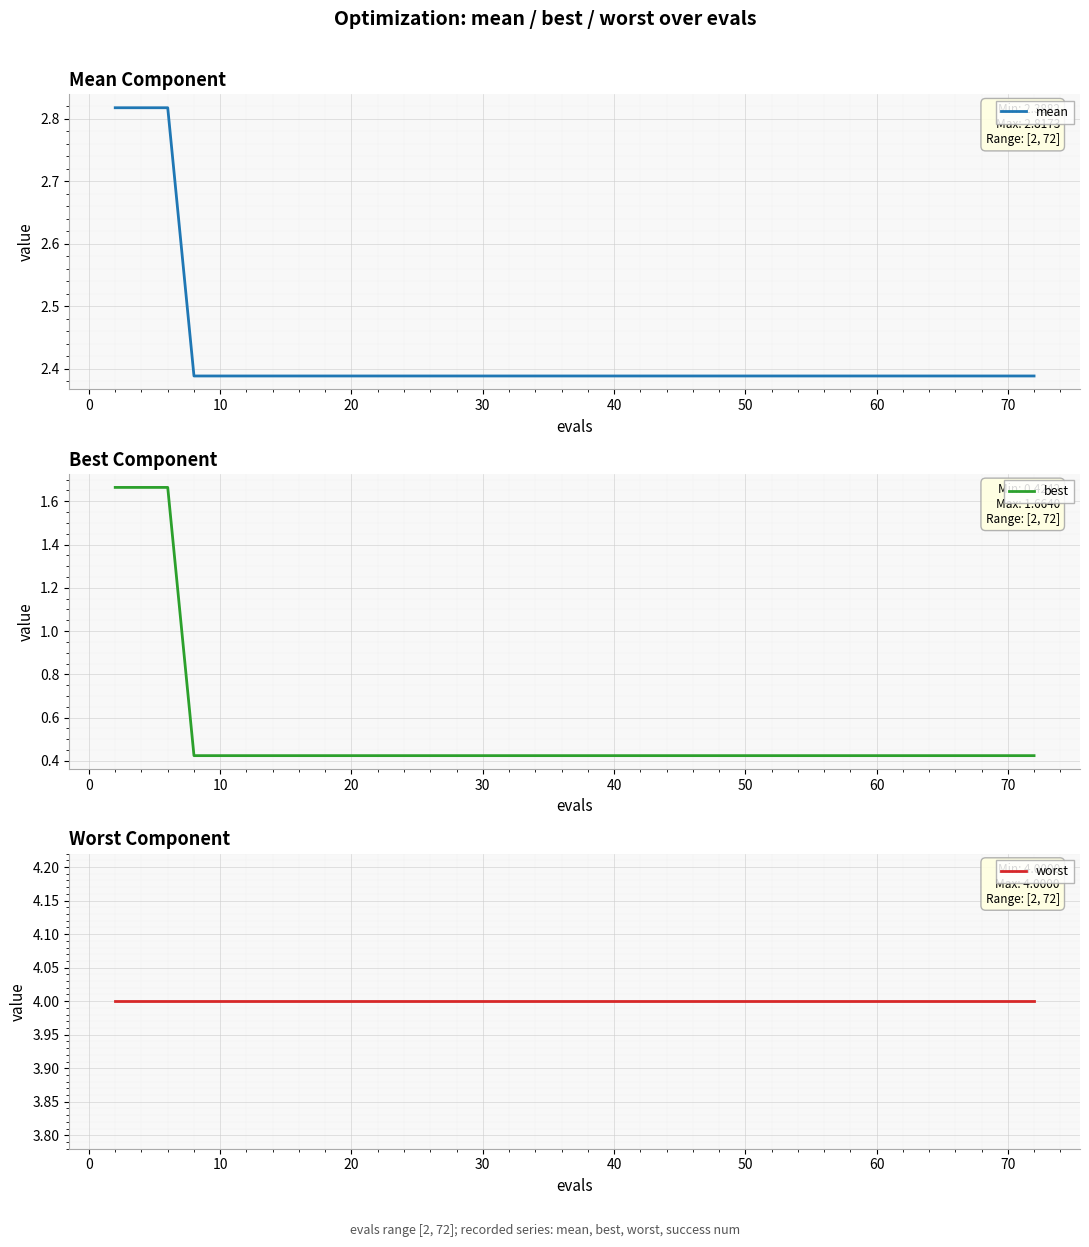

What is the smallest value displayed?

0.4